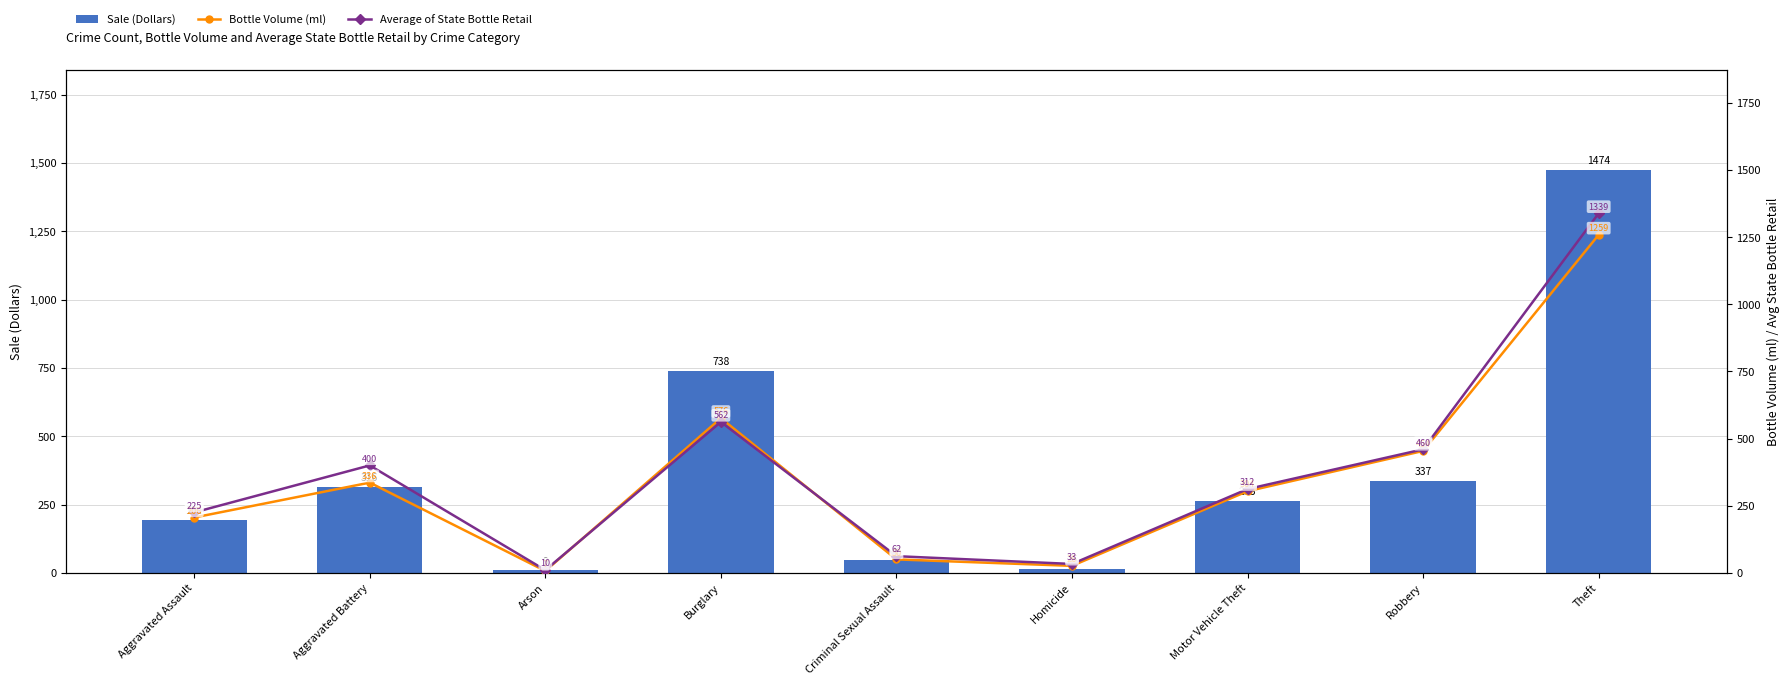

Which category has the highest value across all series?

Theft